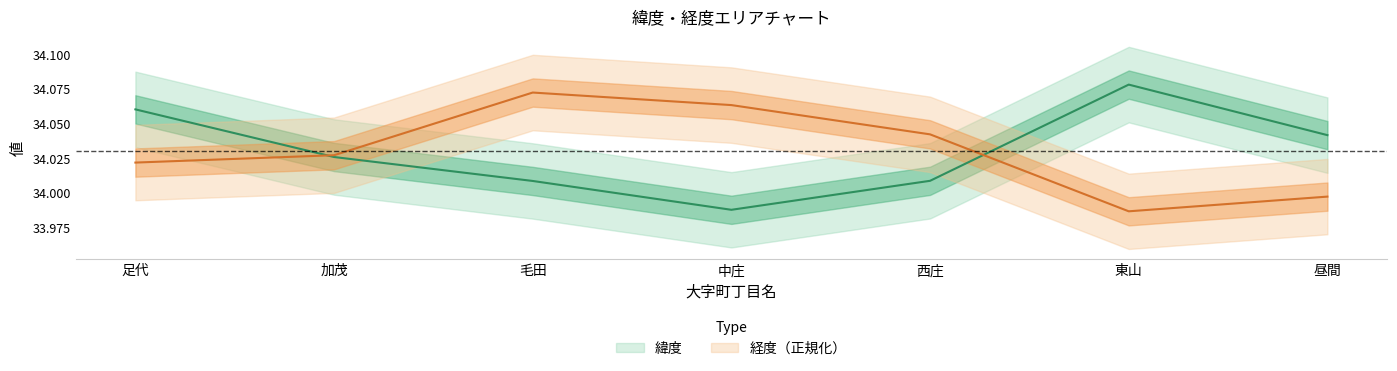

What are all the series names shown in the legend?

緯度, 経度